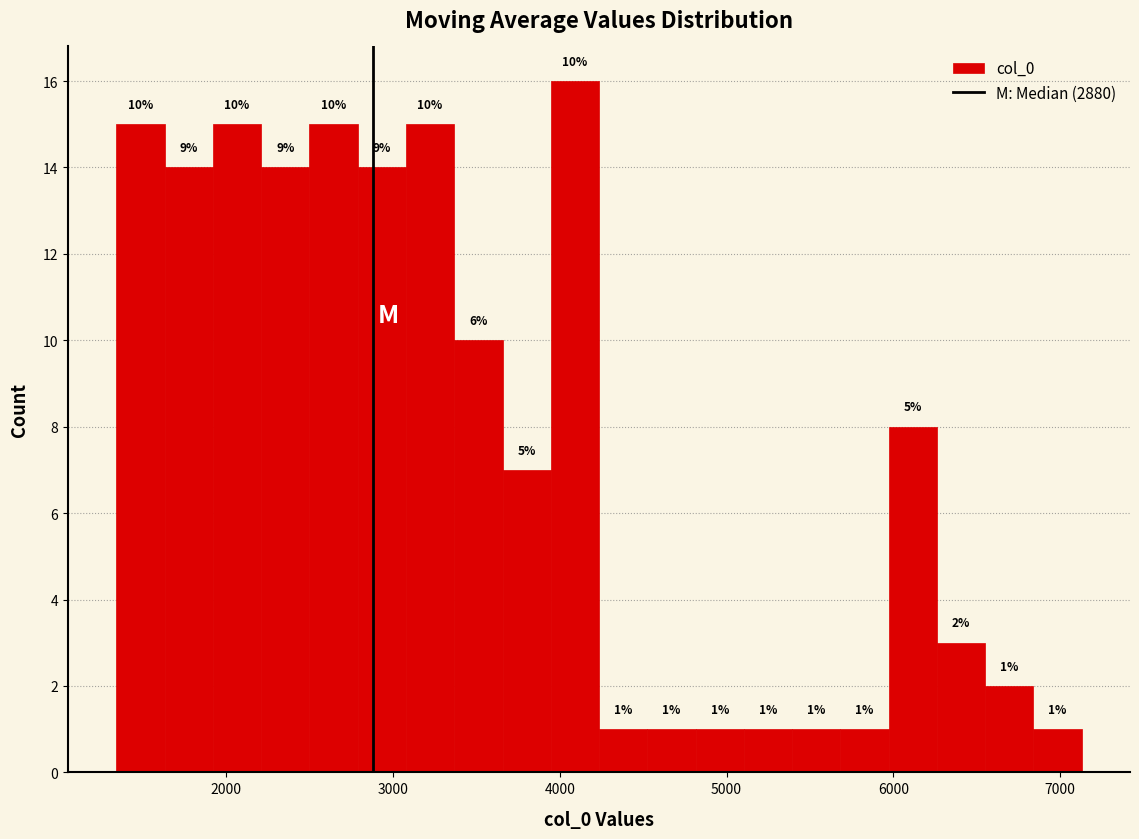

Read against the x-axis, roughly where is the centre of the tallest bar?

4100